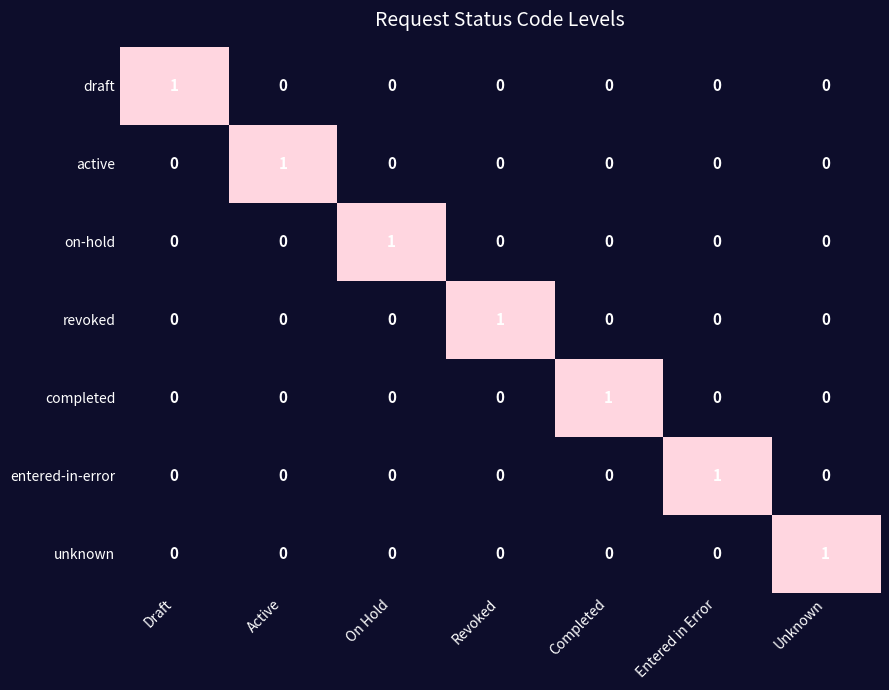

At how many categories does at least one series exceed 0?

7